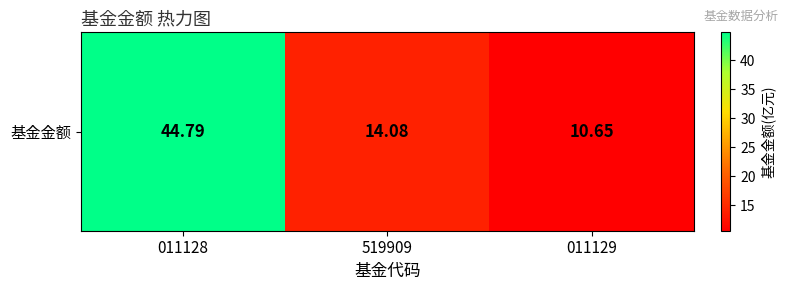

Is it true that the value at 011128 is 44.8?

True